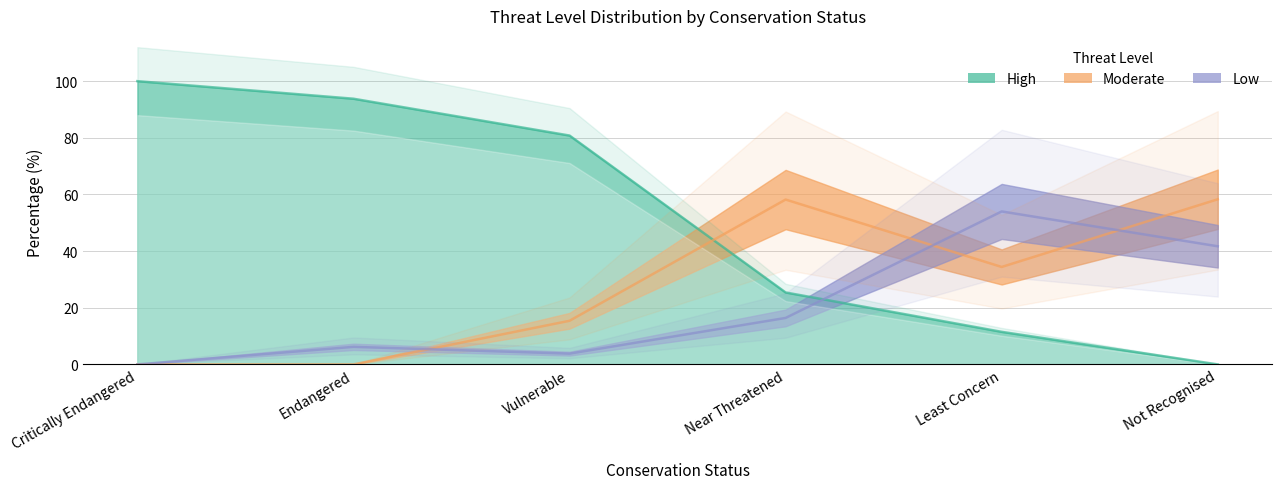

Is this an area chart (filled region under the line)?

No